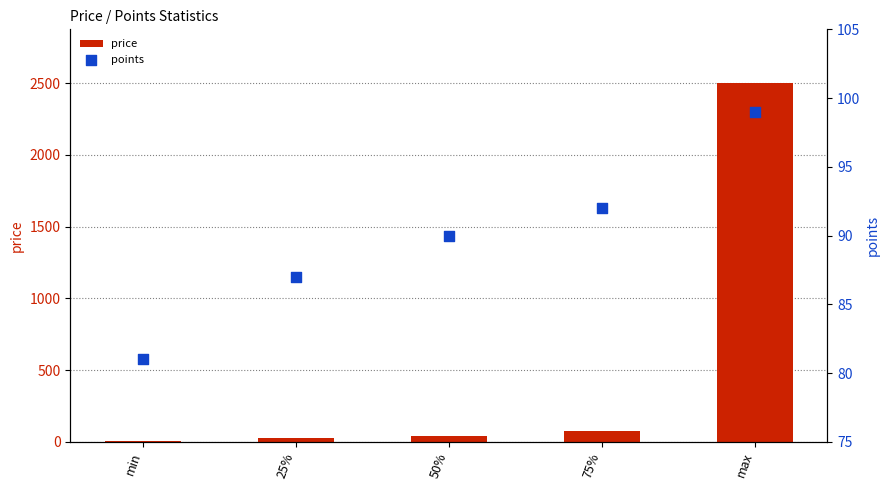

At how many categories does at least one series exceed 1461?

1